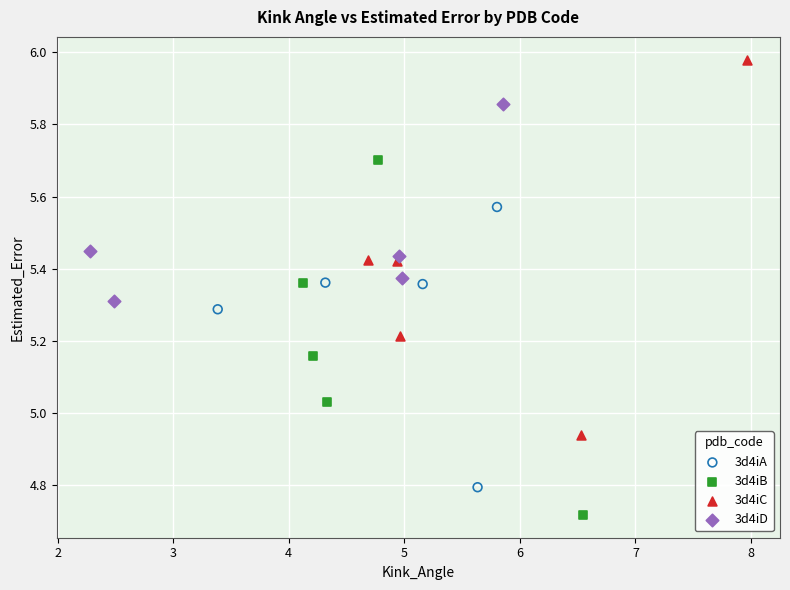

Which series contains the highest Y value?

3d4iC